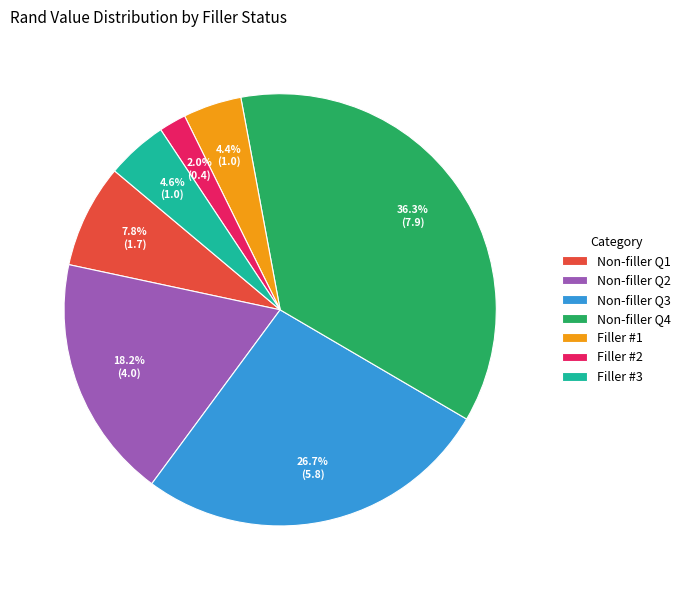

Does any single category account for the majority?

No